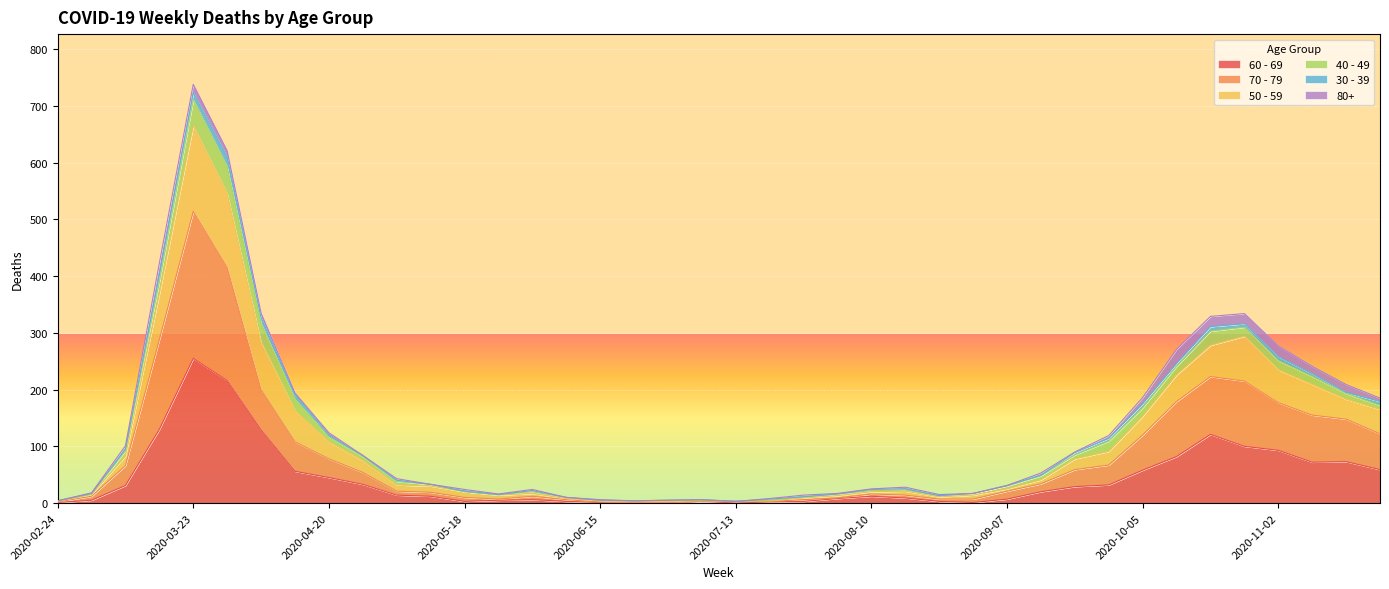

Which category has the highest value in the 60 - 69 series?

2020-03-23